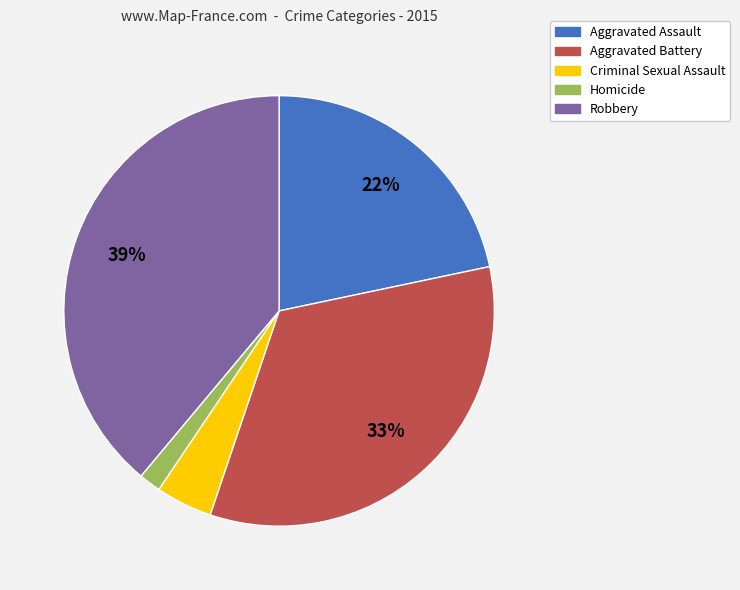

Do Homicide and Criminal Sexual Assault together represent more than half of the pie?

No